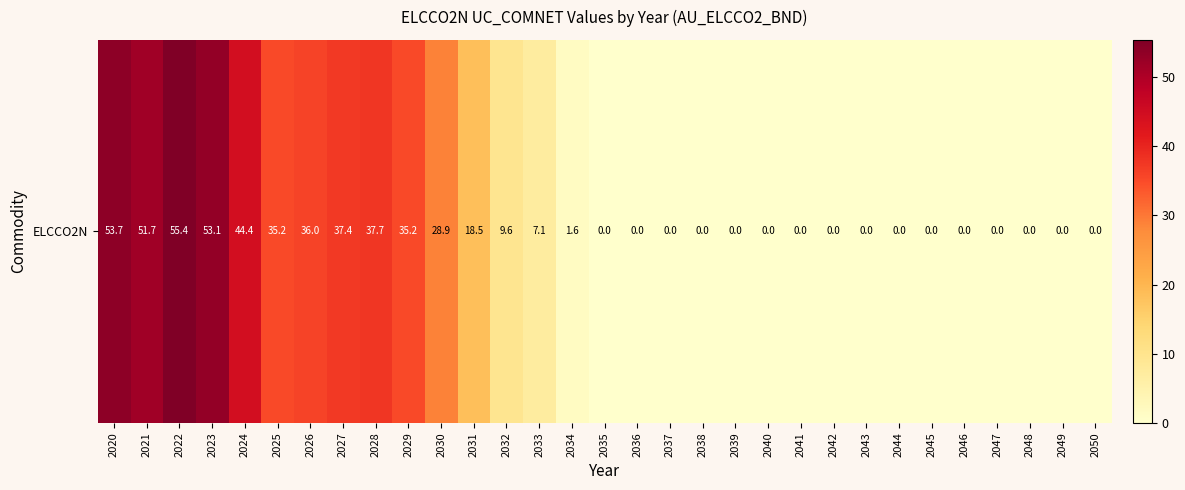

Reading left to right, extract all data points from this chart.

53.7	51.7	55.4	53.1	44.4	35.2	36.0	37.4	37.7	35.2	28.9	18.5	9.6	7.1	1.6	0.0	0.0	0.0	0.0	0.0	0.0	0.0	0.0	0.0	0.0	0.0	0.0	0.0	0.0	0.0	0.0